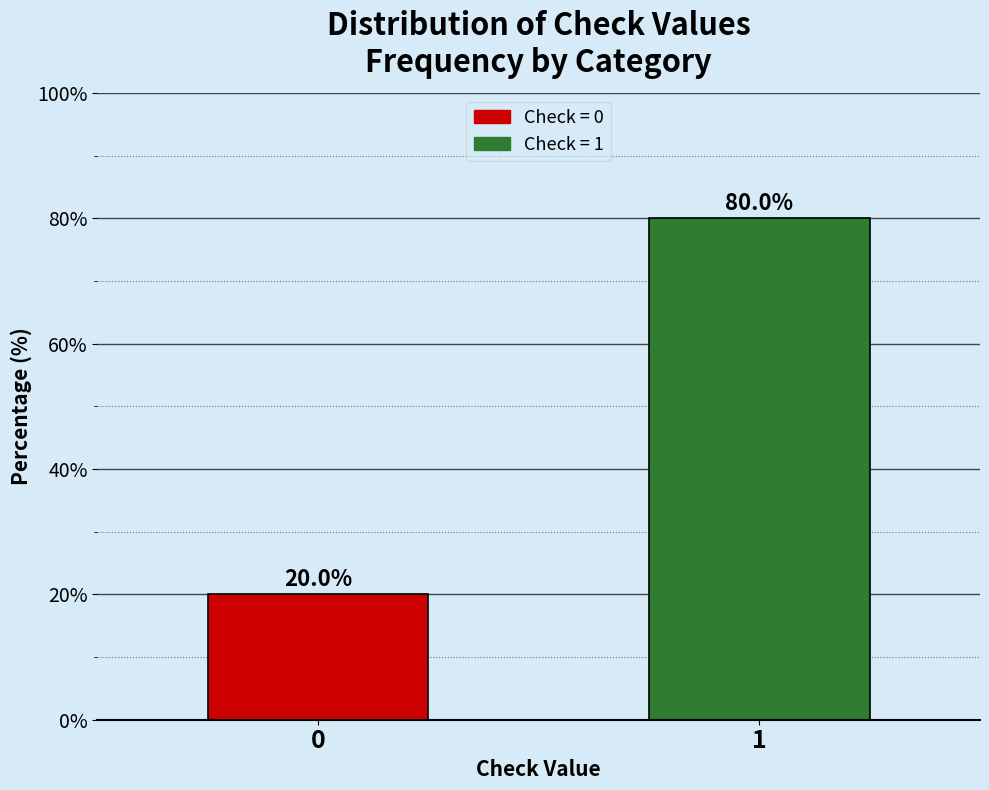

Reading right to left, extract all data points from this chart.

1=80	0=20